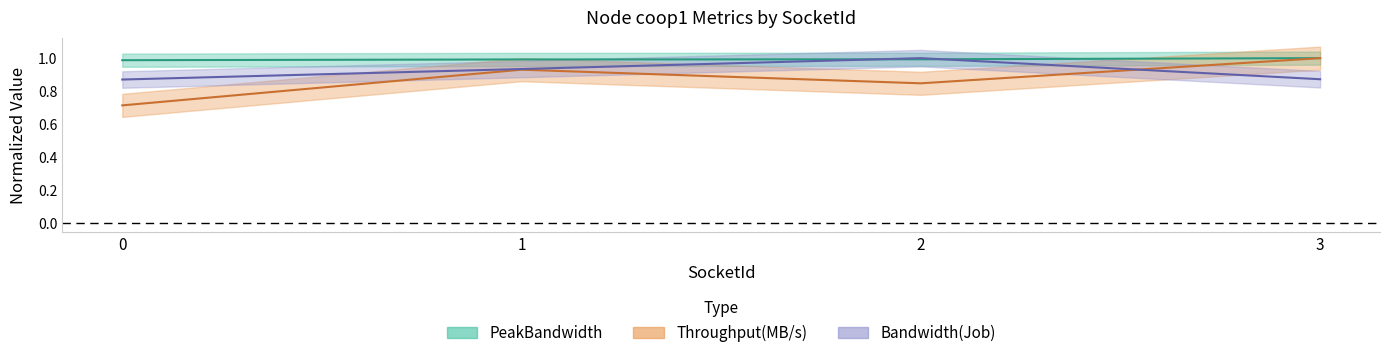

List the series in order of their peak value, lowest first.

Bandwidth(Job), Throughput(MB/s), PeakBandwidth